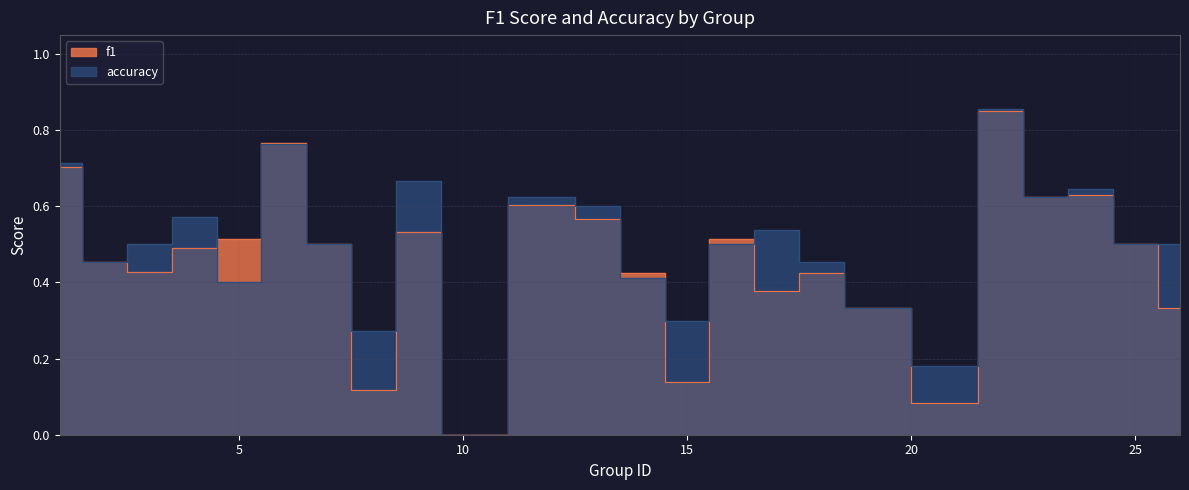

Is it true that accuracy equals 0.8 at 23?

False